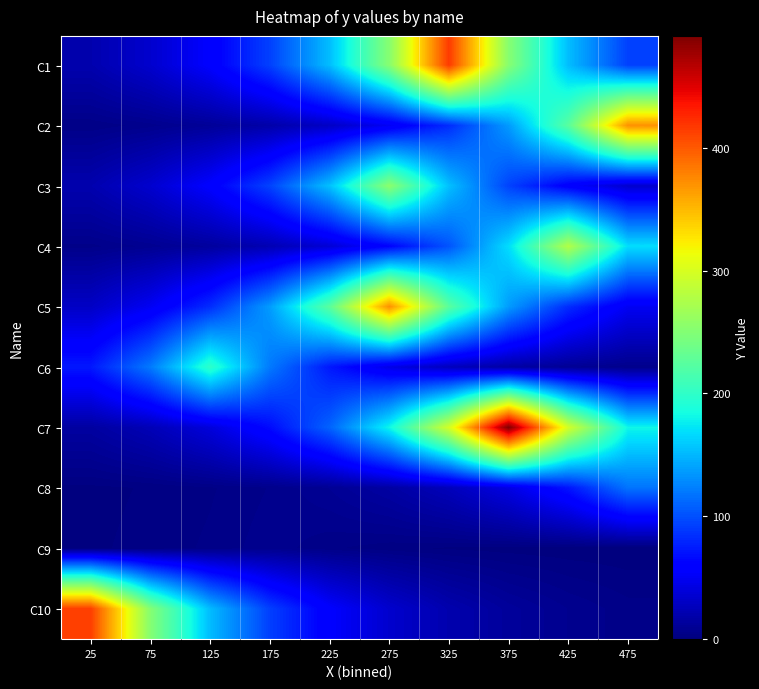

Count the number of data series in this chart.

10